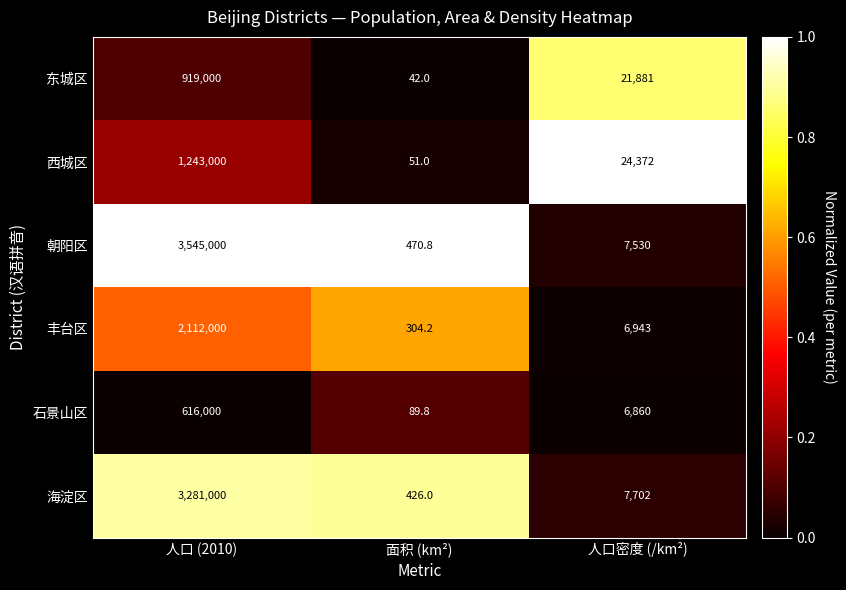

What is the sum of the 朝阳区 values at 人口 (2010) and 人口密度 (/km²)?

3552530.0